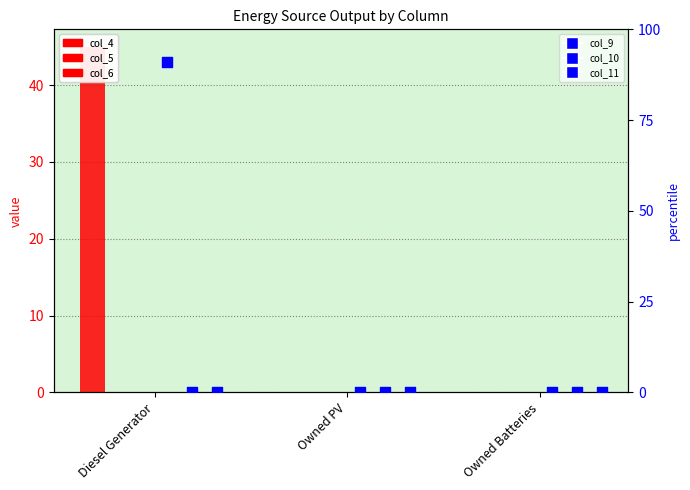

Is the value of col_5 at Owned Batteries greater than the value of col_9 at Owned Batteries?

No